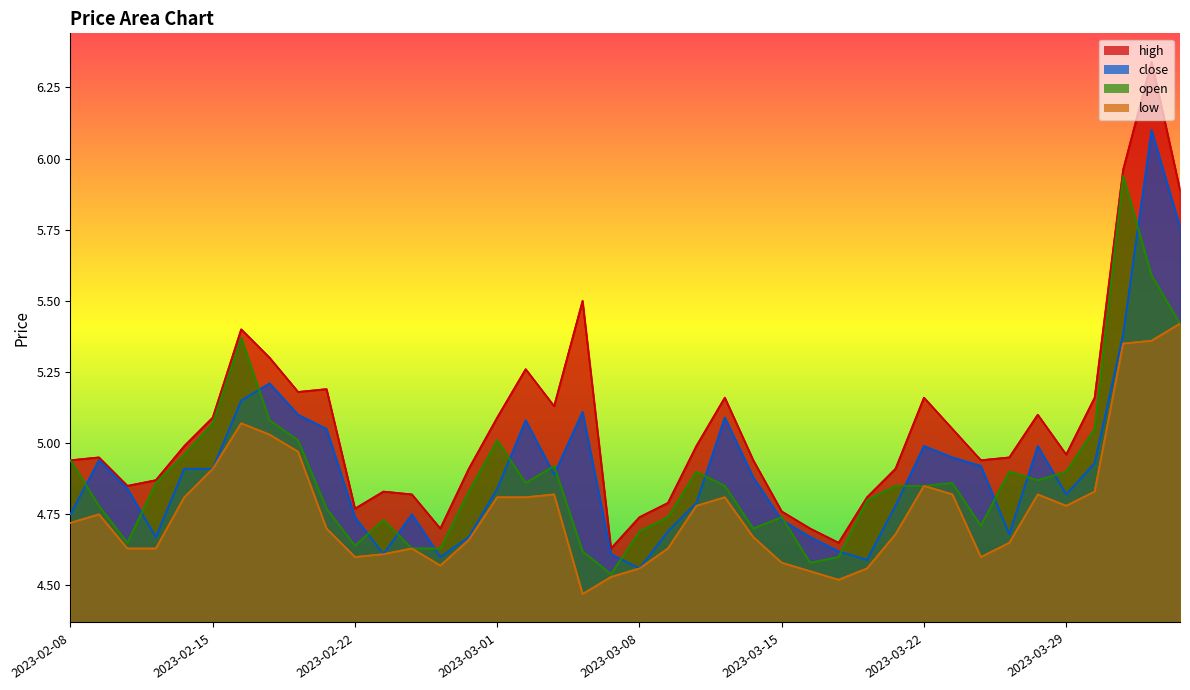

At which category is the sum across all series the highest?

2023-04-03